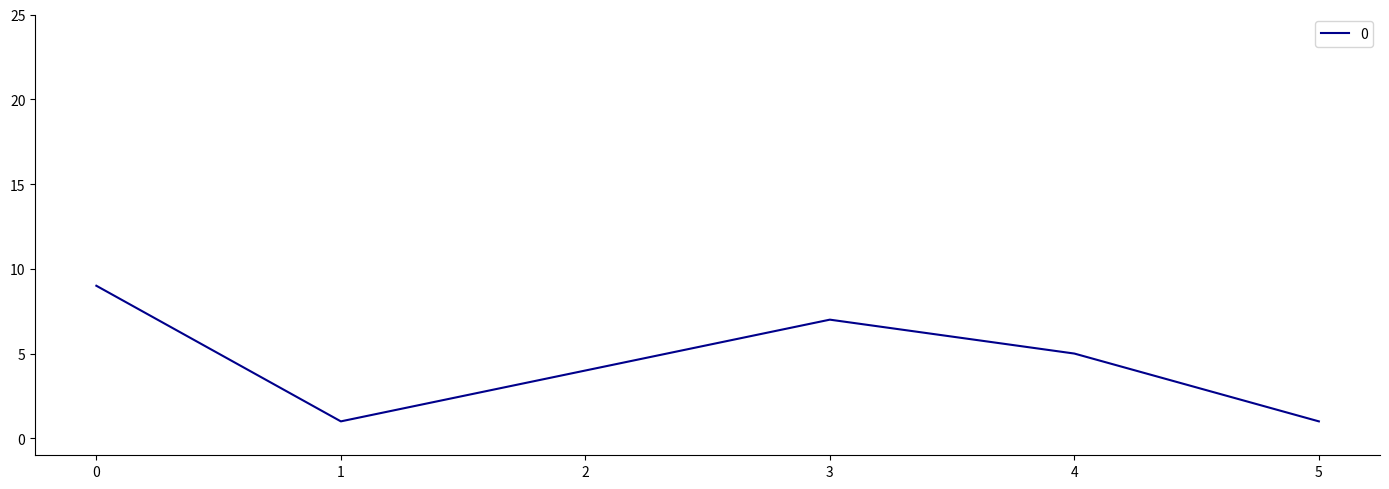

The value at 4 is 7. True or false?

False